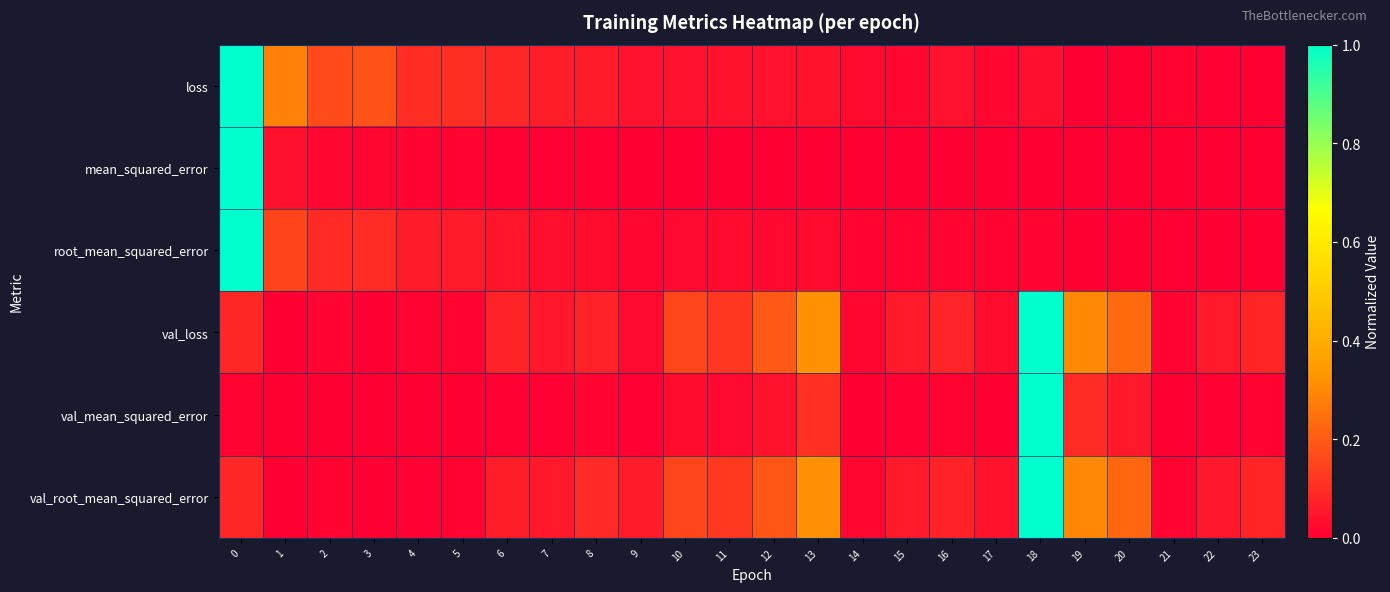

Which label corresponds to the smallest value in the chart?

23